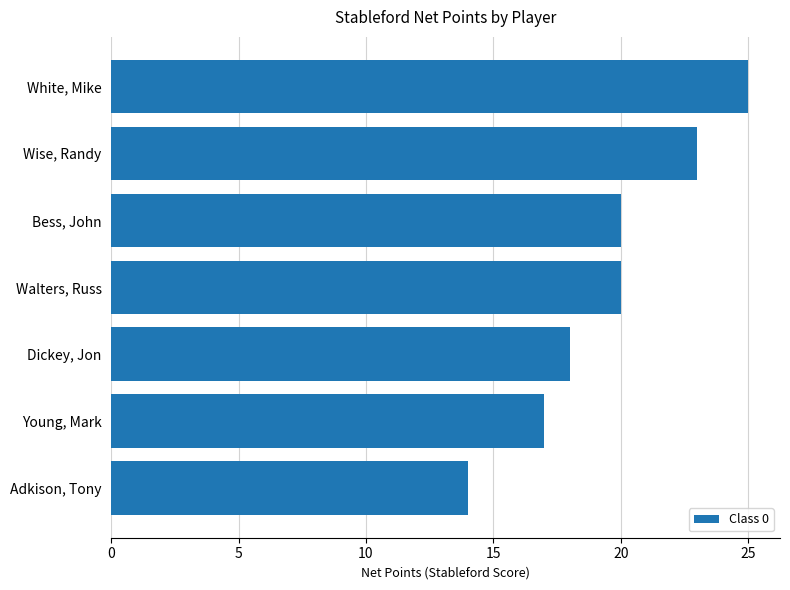

What is the difference between the maximum and minimum values?

11